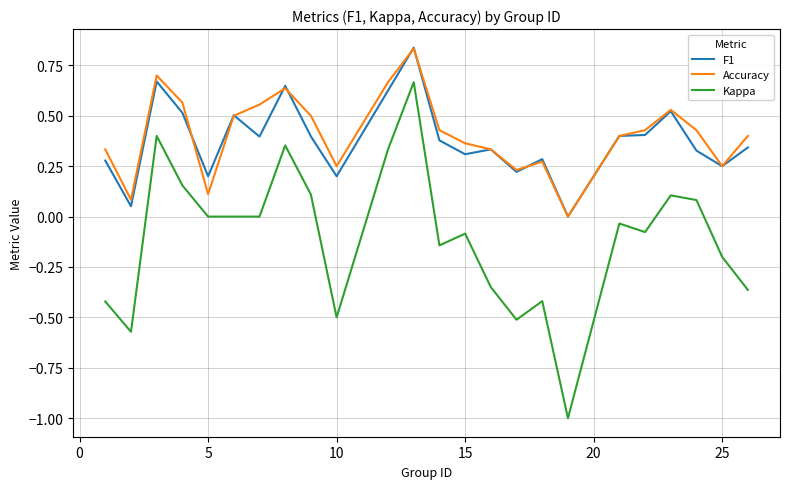

True or false: F1 and Kappa intersect in this chart.

False